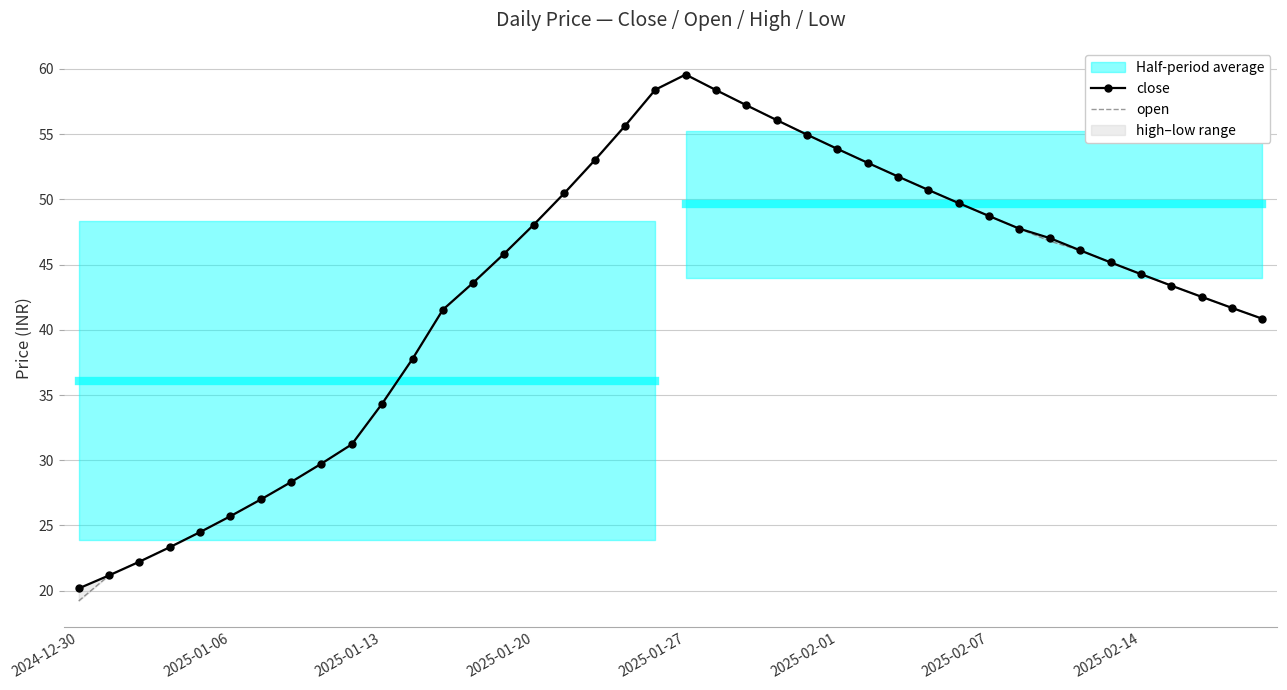

How many data points in open are above 45?

21